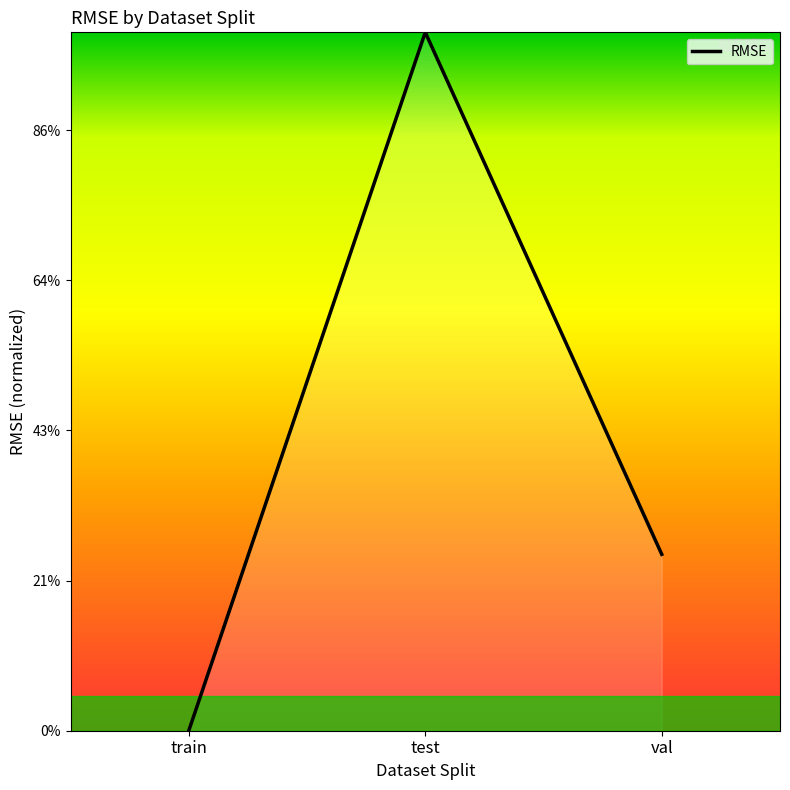

What is the sum of all values?

11.7